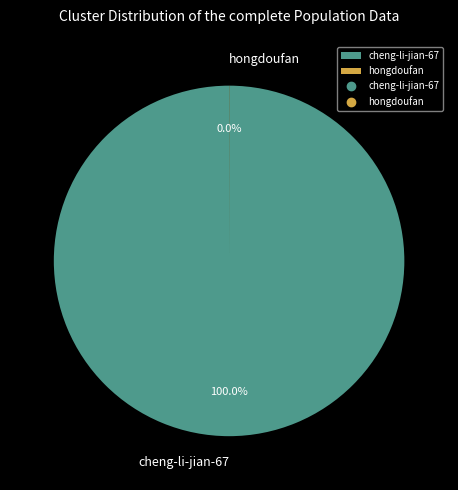

Which category accounts for the majority?

cheng-li-jian-67